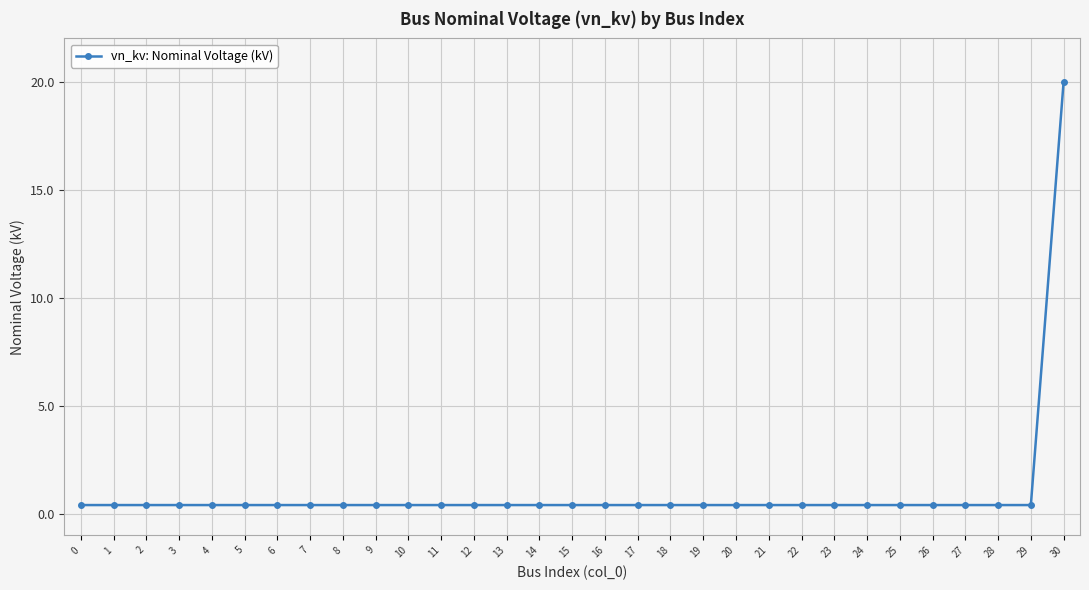

Reading right to left, what are all the values shown in this chart?

30=20.0	29=0.4	28=0.4	27=0.4	26=0.4	25=0.4	24=0.4	23=0.4	22=0.4	21=0.4	20=0.4	19=0.4	18=0.4	17=0.4	16=0.4	15=0.4	14=0.4	13=0.4	12=0.4	11=0.4	10=0.4	9=0.4	8=0.4	7=0.4	6=0.4	5=0.4	4=0.4	3=0.4	2=0.4	1=0.4	0=0.4